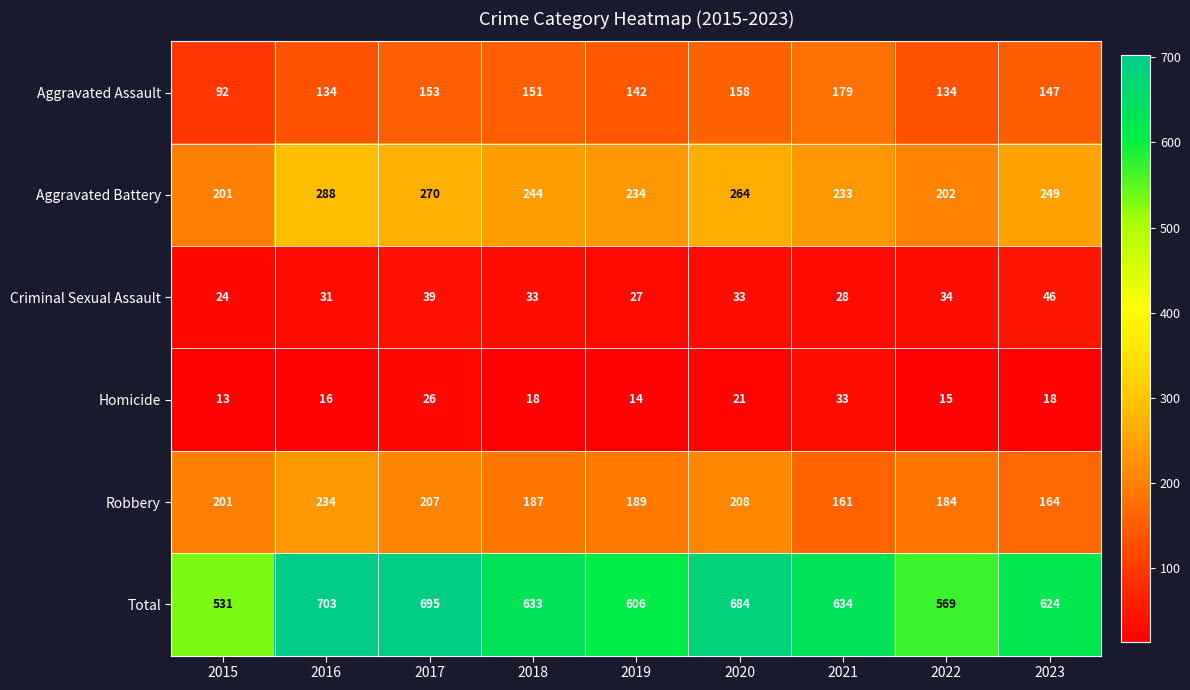

The Aggravated Assault series shows 92 at 2015. True or false?

True